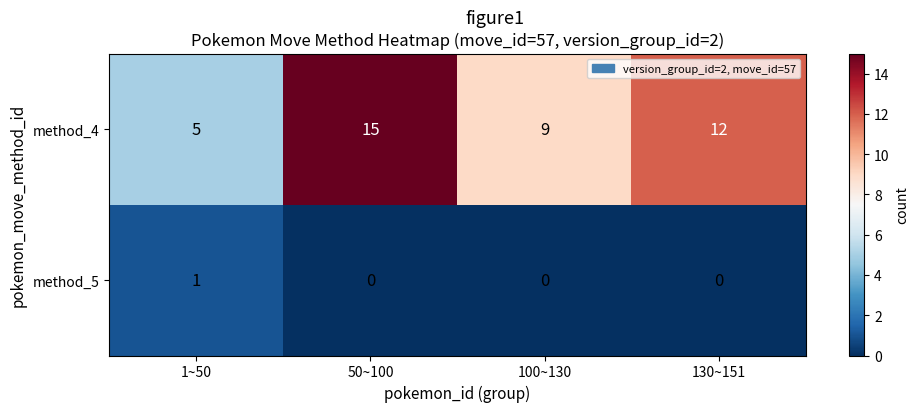

The value of method_5 at 50~100 is -1. True or false?

False